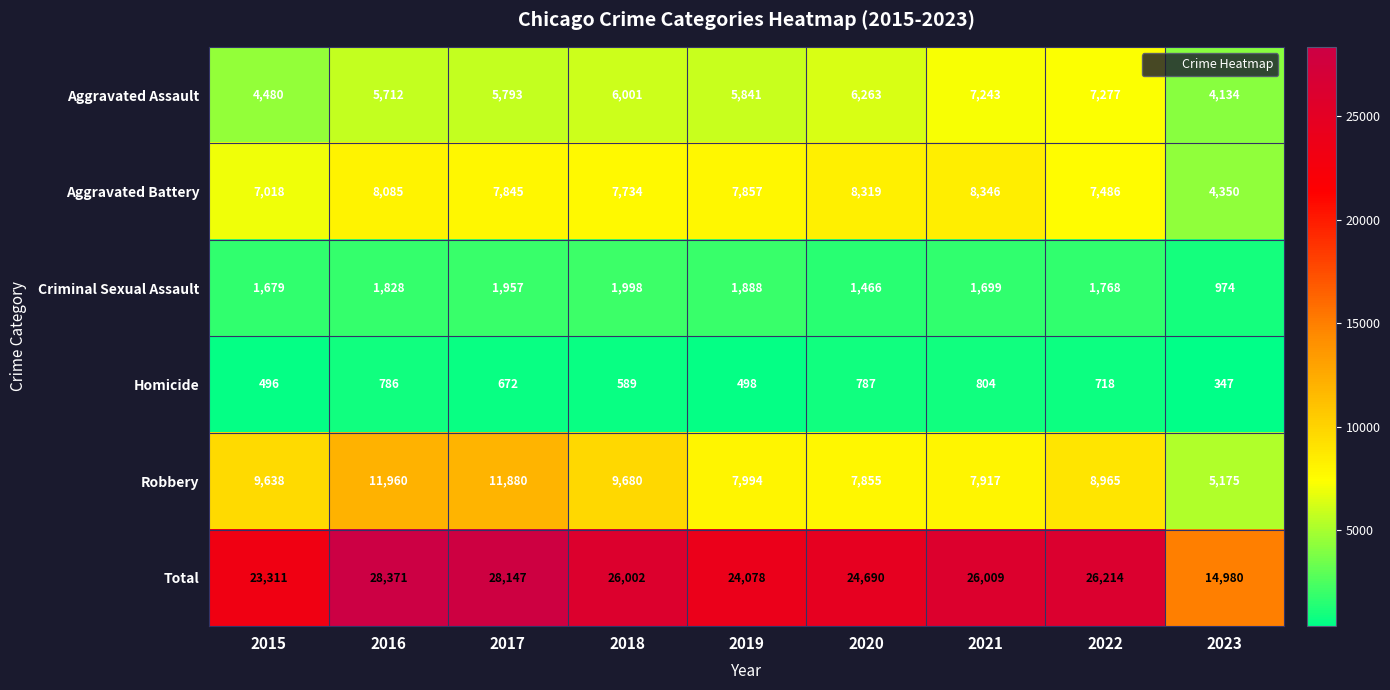

At which category is the sum across all series the highest?

2016